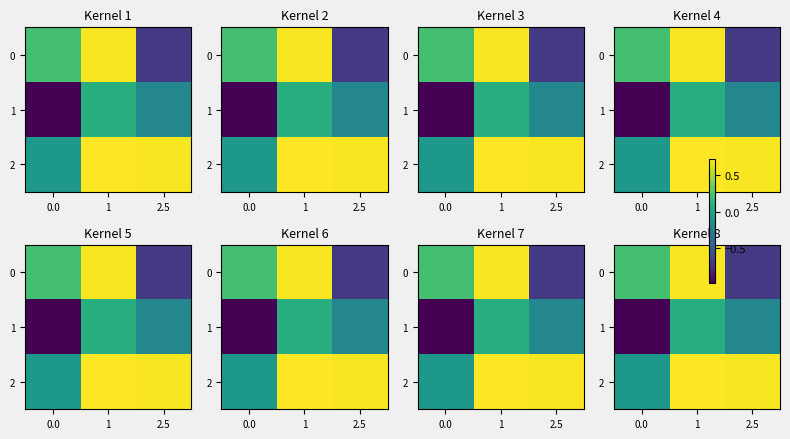

How many values in 1 are above zero?

1